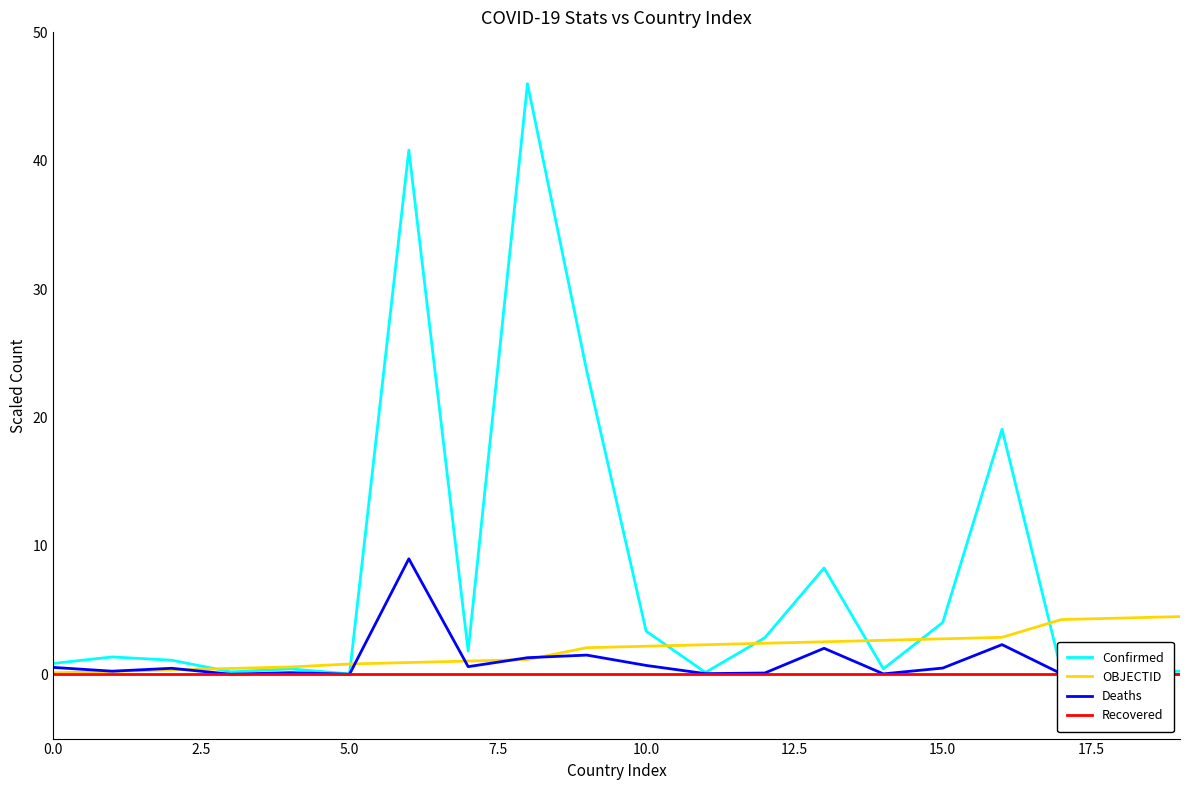

What is the total value across all series at 11?

2.5